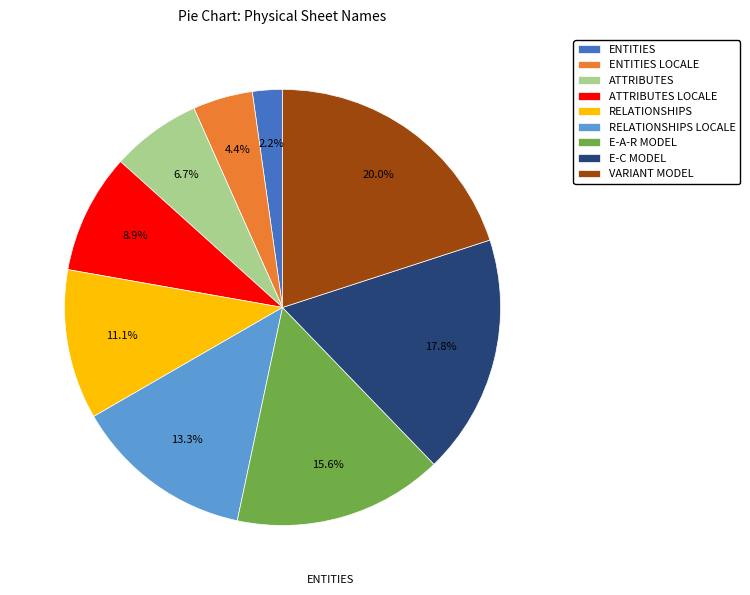

Combined, do ATTRIBUTES and ENTITIES LOCALE account for over 50%?

No